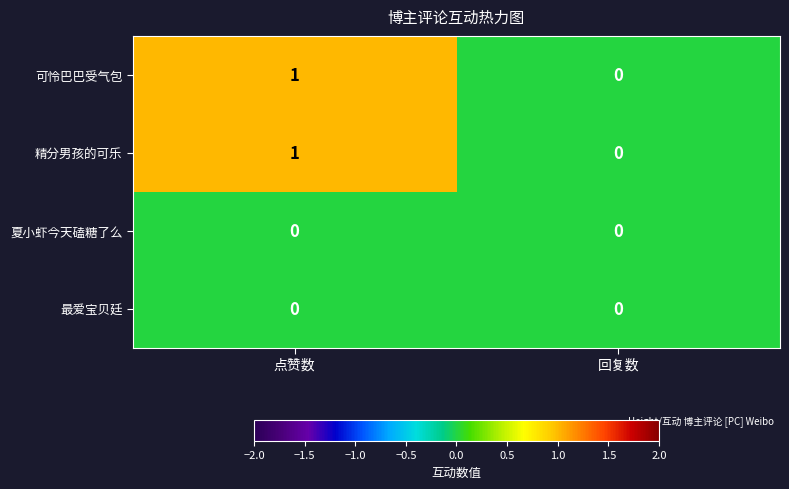

Reading left to right, list all the values displayed in this chart.

可怜巴巴受气包: 1	0
精分男孩的可乐: 1	0
夏小虾今天磕糖了么: 0	0
最爱宝贝廷: 0	0